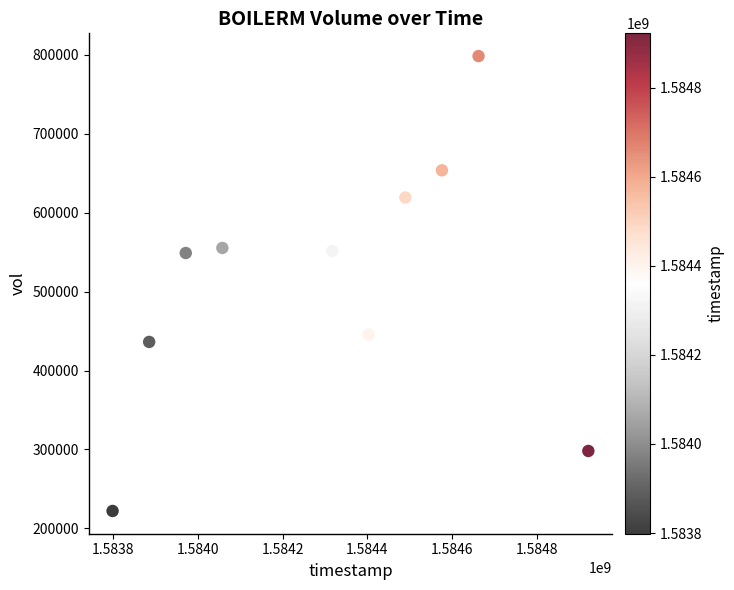

What is the range of Y values (max minus min)?

576100